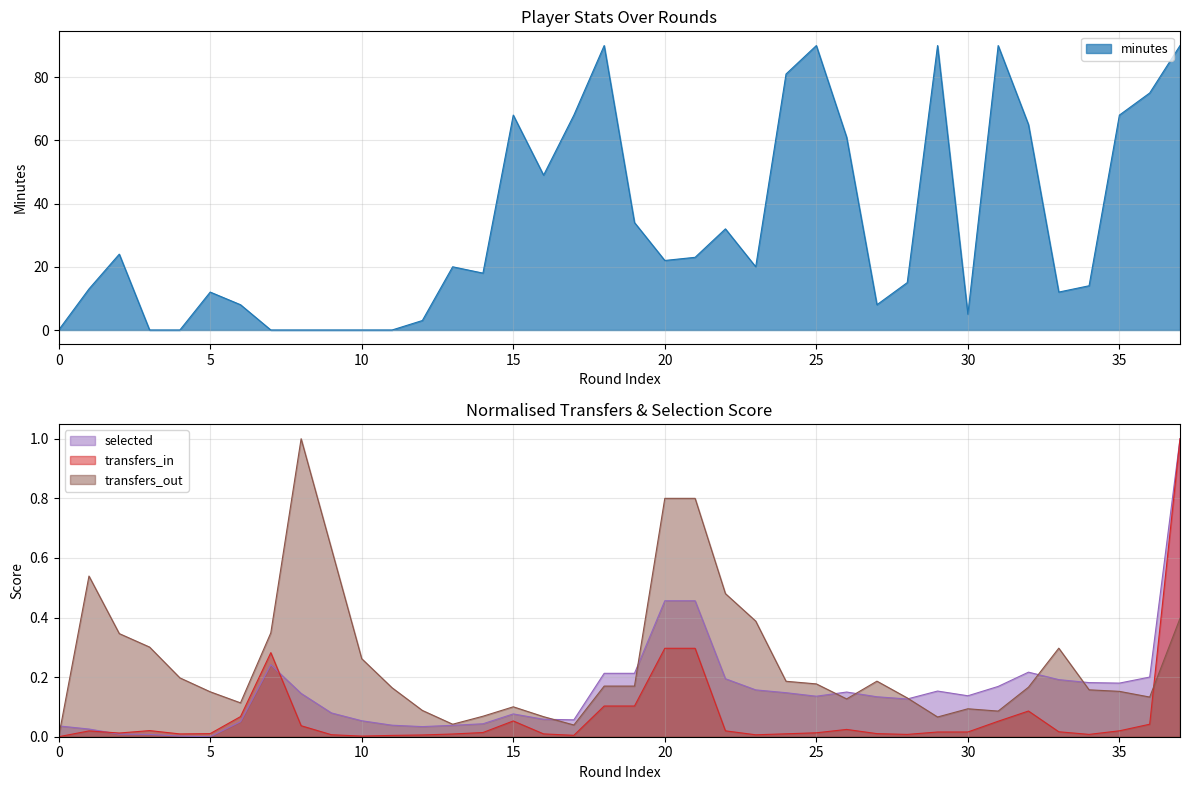

What is the maximum value for minutes?

90